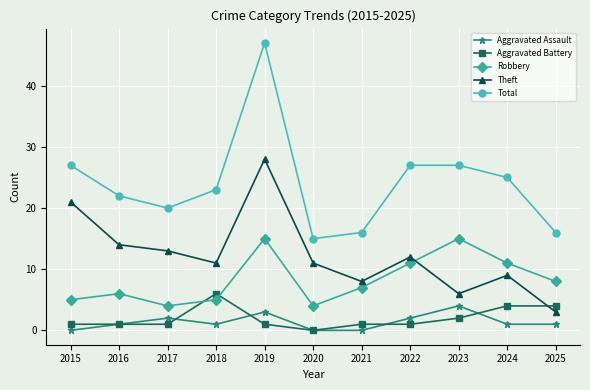

Reading left to right, transcribe all the data shown in this chart.

Aggravated Assault: 0	1	2	1	3	0	0	2	4	1	1
Aggravated Battery: 1	1	1	6	1	0	1	1	2	4	4
Robbery: 5	6	4	5	15	4	7	11	15	11	8
Theft: 21	14	13	11	28	11	8	12	6	9	3
Total: 27	22	20	23	47	15	16	27	27	25	16